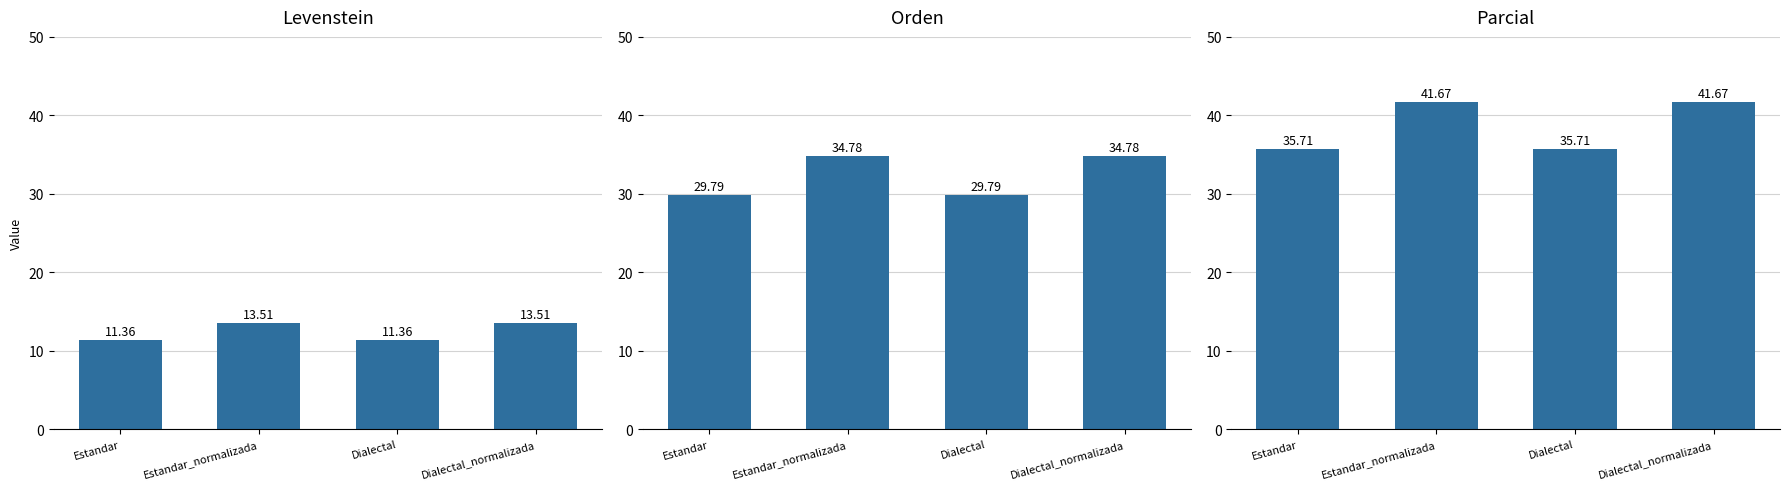

At which category does the chart reach its minimum across all series?

Estandar